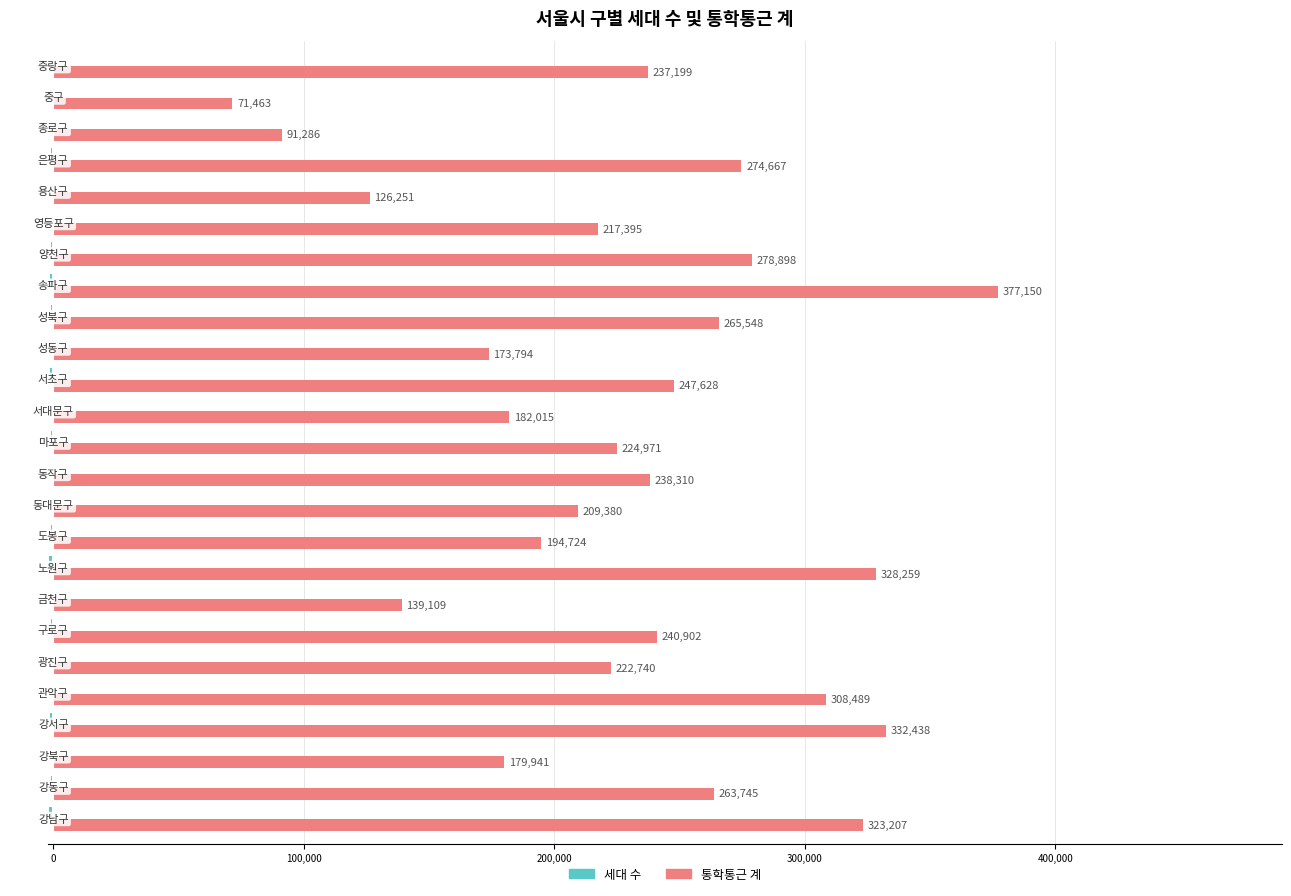

What is the sum of all 통학통근 계 values?

5749509